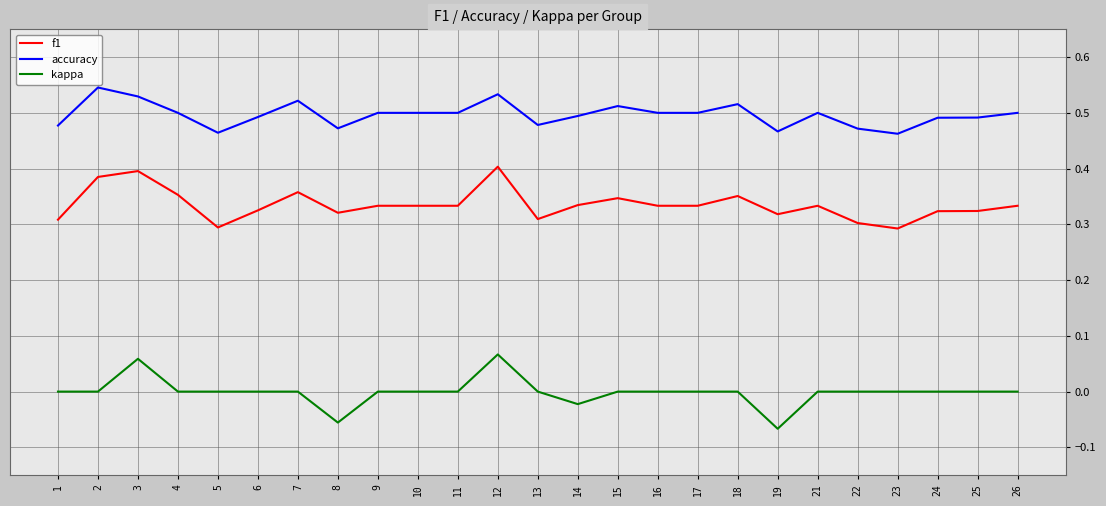

Where is the first local minimum for accuracy?

5